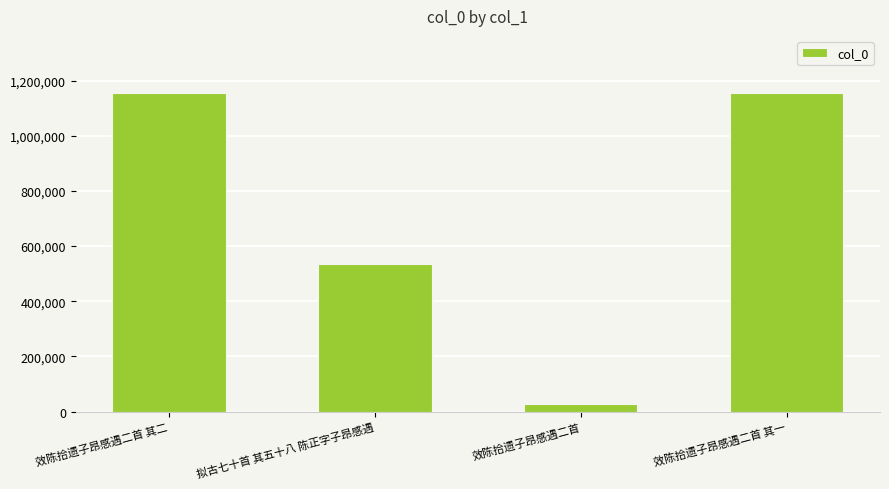

How many categories are shown in the chart?

4